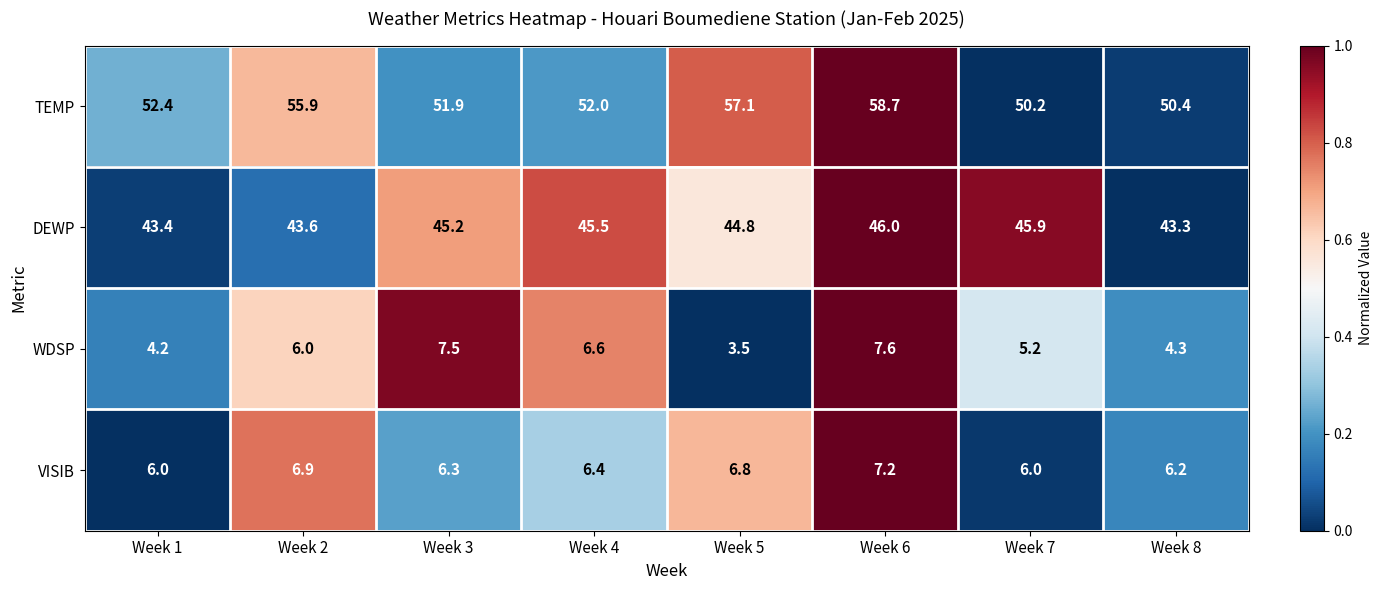

How many categories are shown in the chart?

8